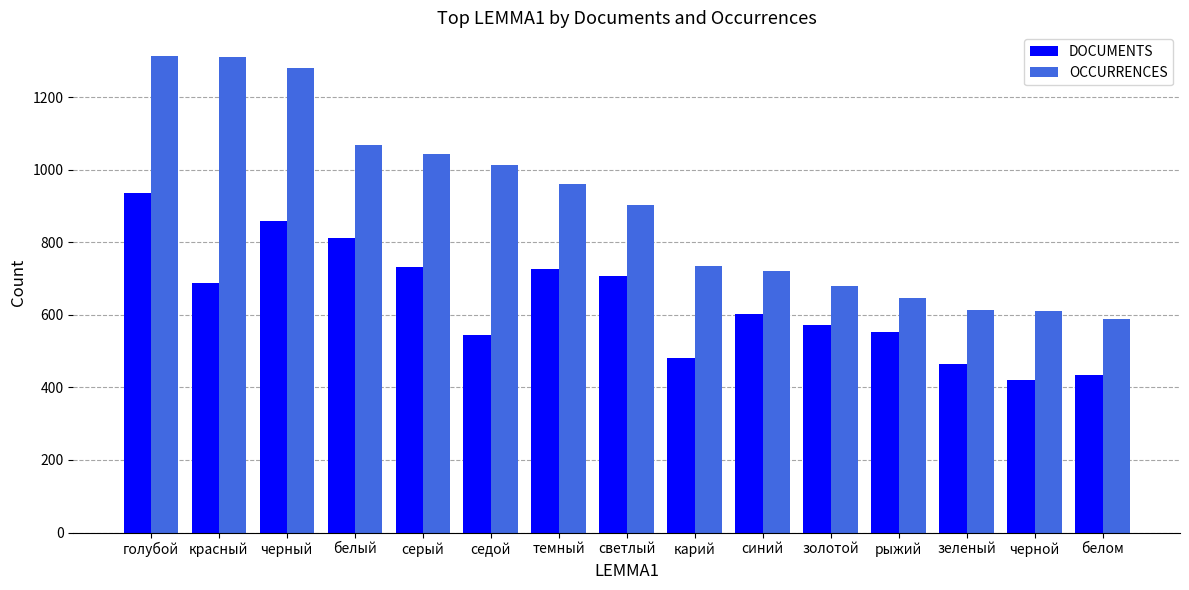

What is the label of the 13th bar from the left?

зеленый